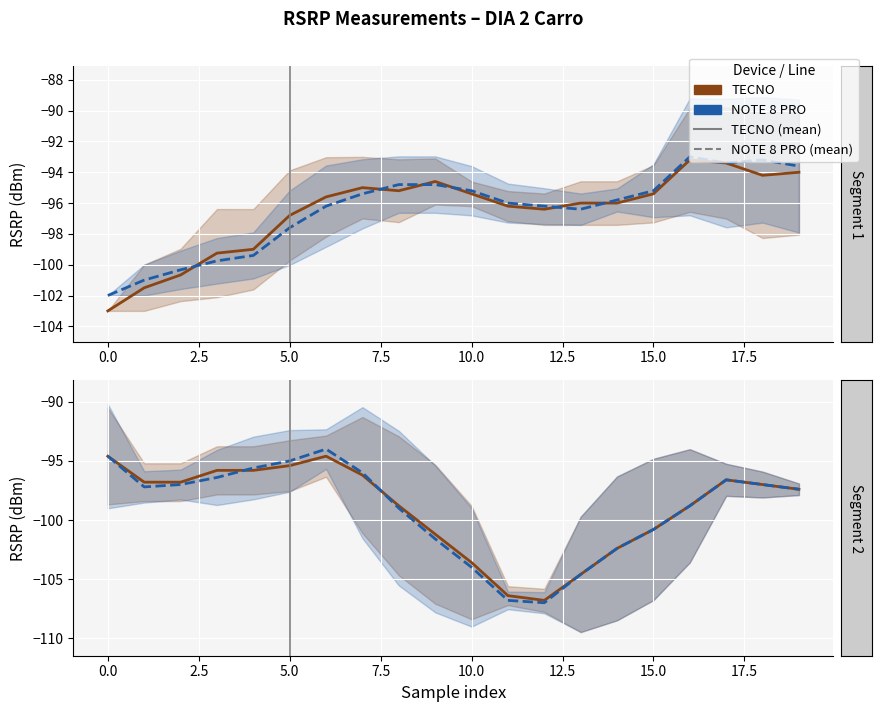

What is the sum of all NOTE 8 PRO values?

-1981.8